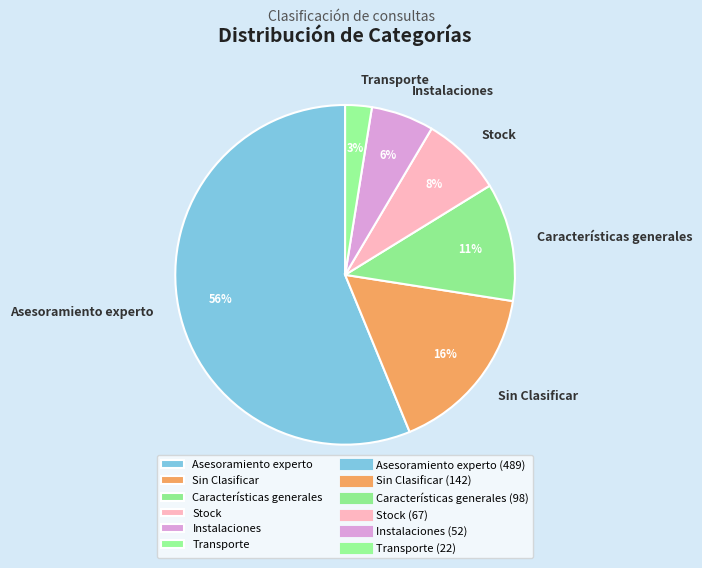

What percentage is the Instalaciones slice, to the nearest percent?

6%